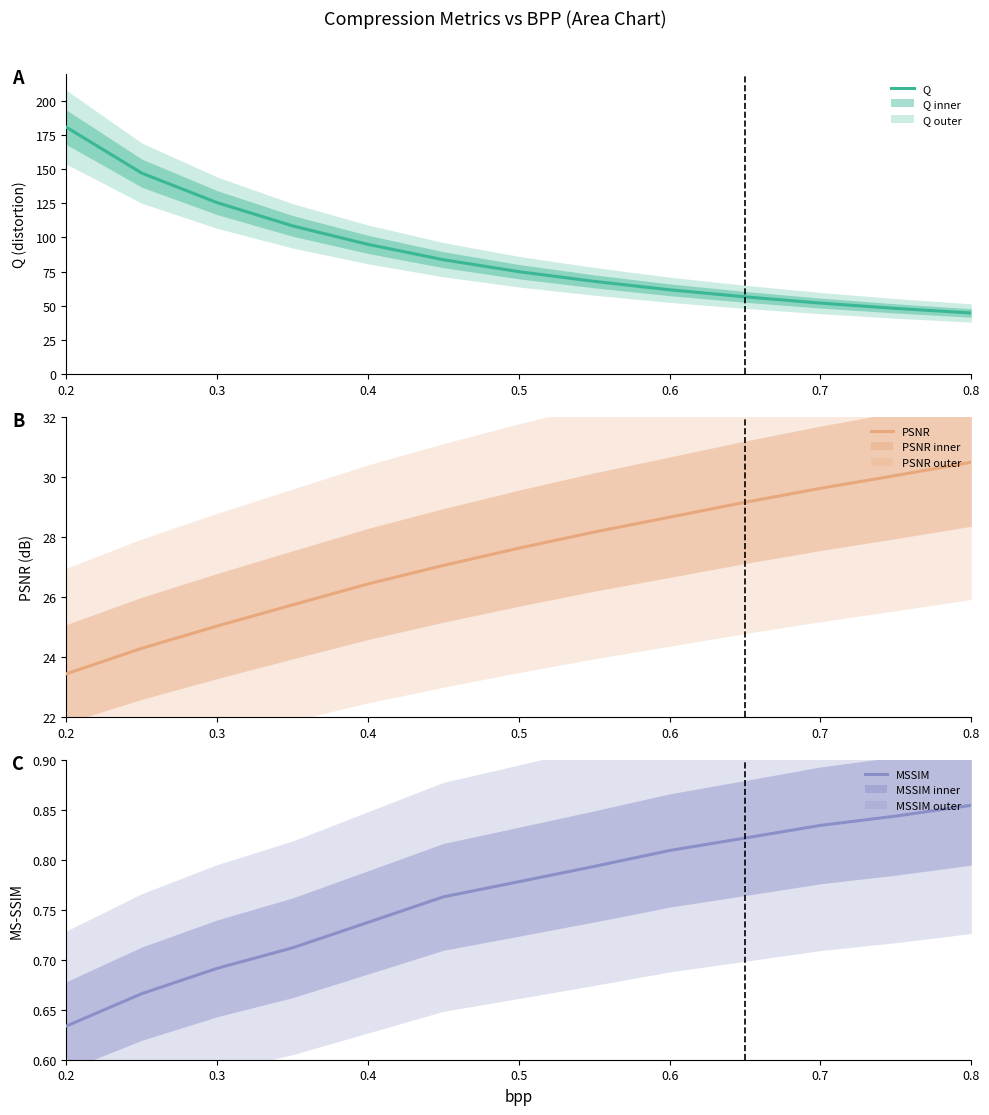

True or false: Q and PSNR cross at least once.

False